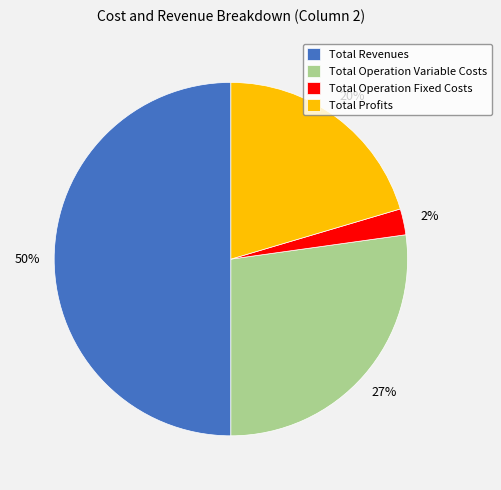

To the nearest percent, what is the average slice percentage?

25%